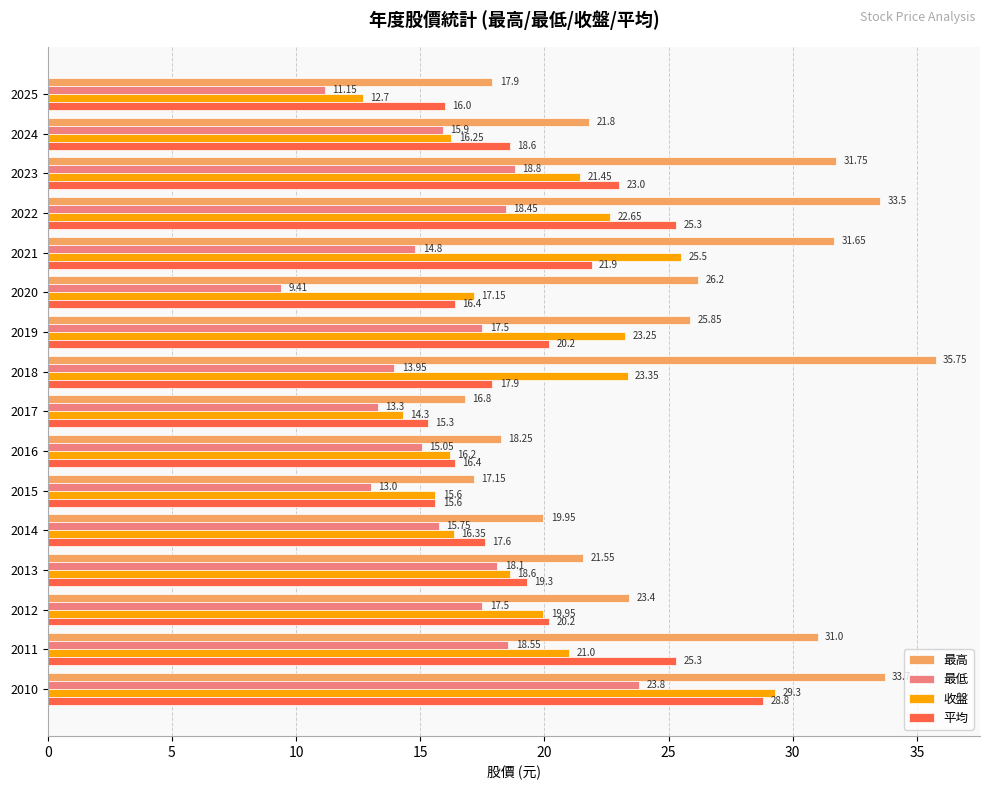

What are all the series names shown in the legend?

最高, 最低, 收盤, 平均